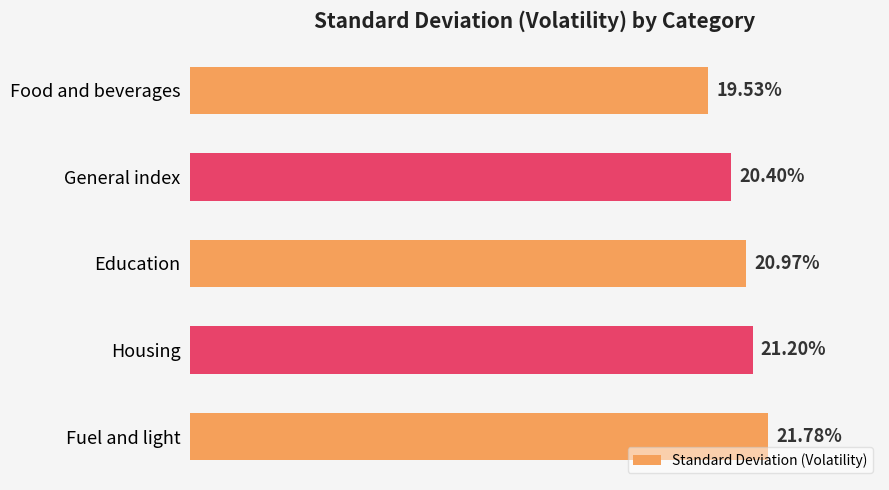

At which category does the chart reach its peak across all series?

Fuel and light